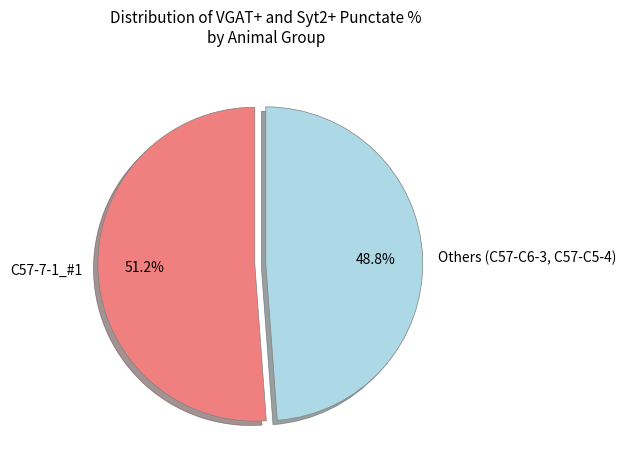

Is there a majority slice in this chart?

Yes